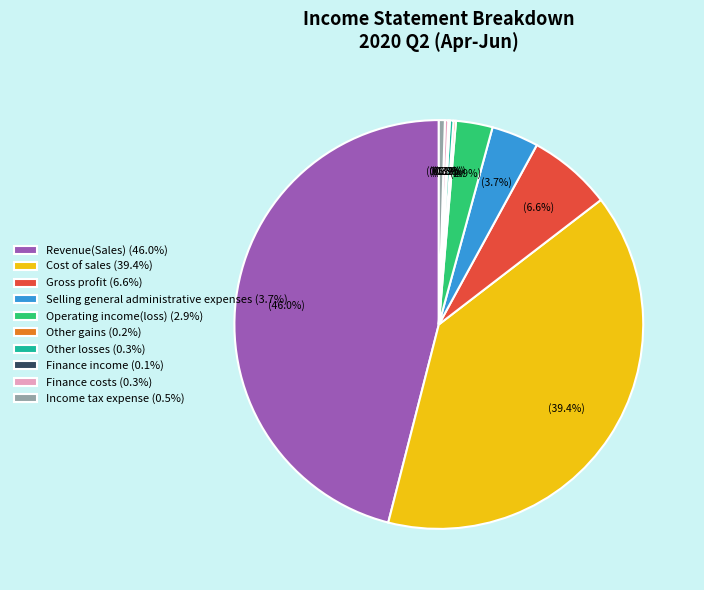

Does Gross profit represent more than half of the total?

No